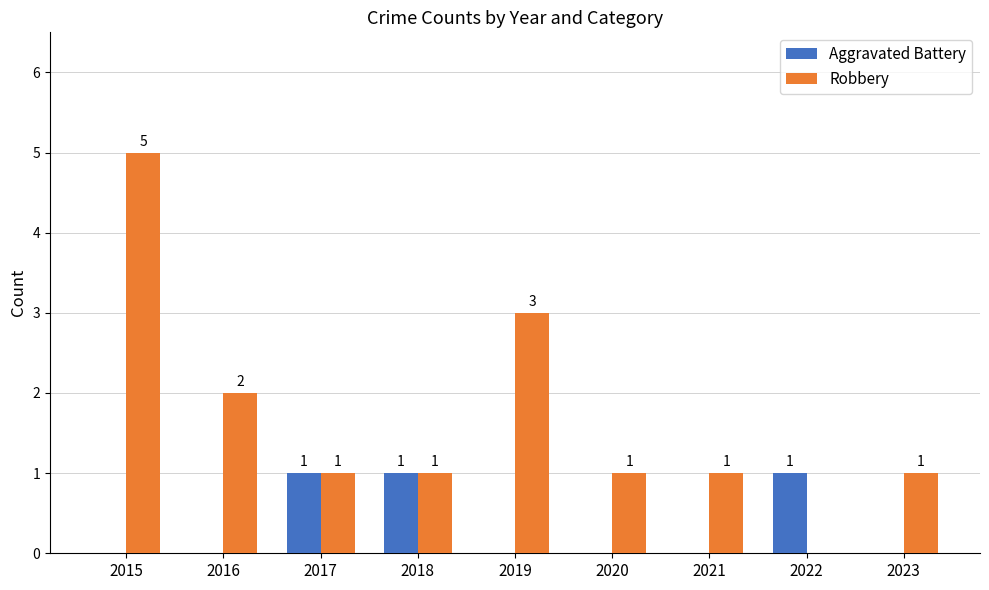

How many groups of bars are there?

9